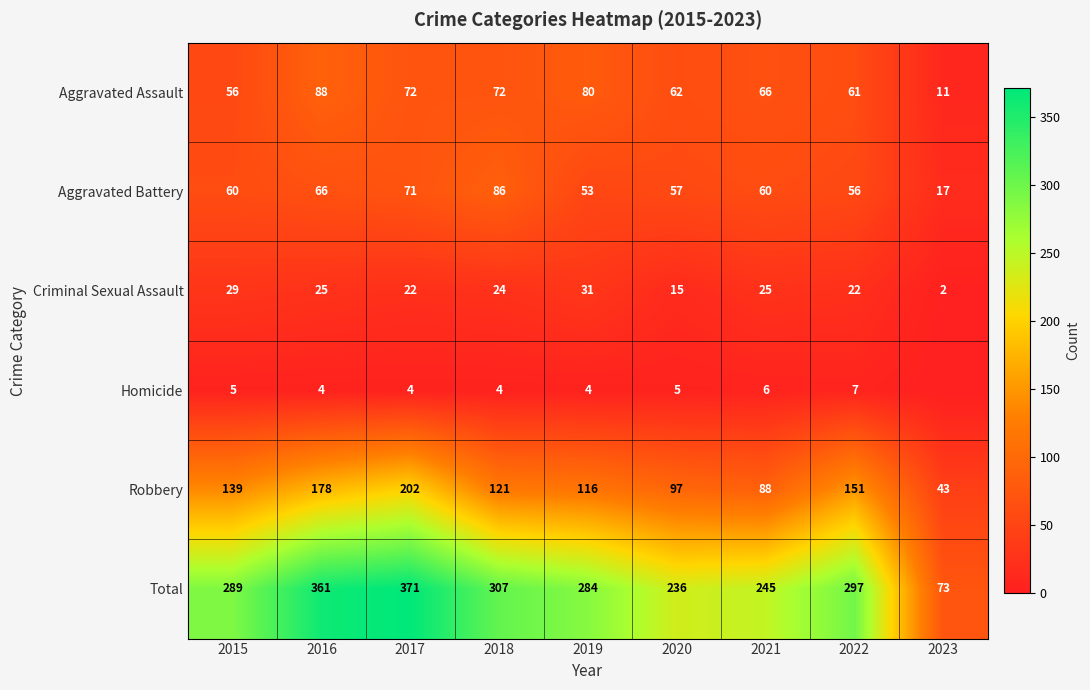

How many distinct data groups are displayed?

6